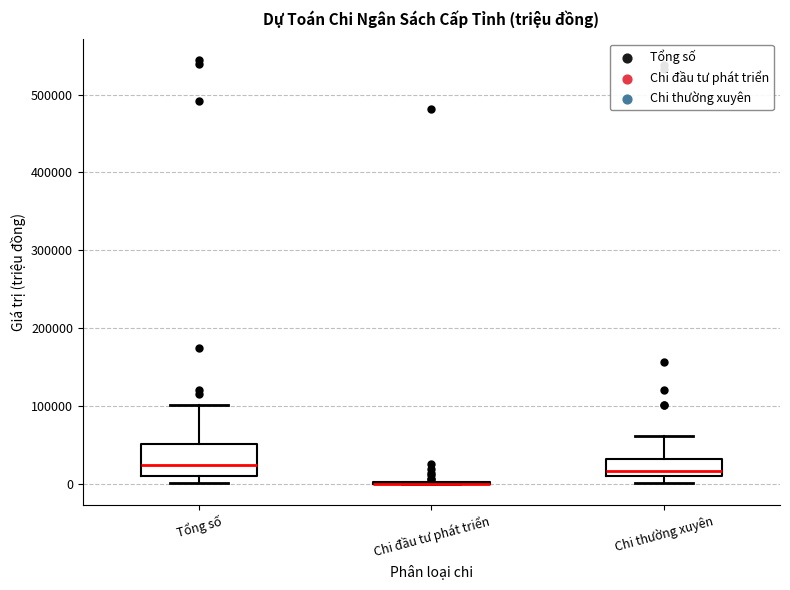

Where does the median line of the box for Tổng số sit on the y-axis? The values are not printed on the chart, so give them approximately, as read against the axis.

20000